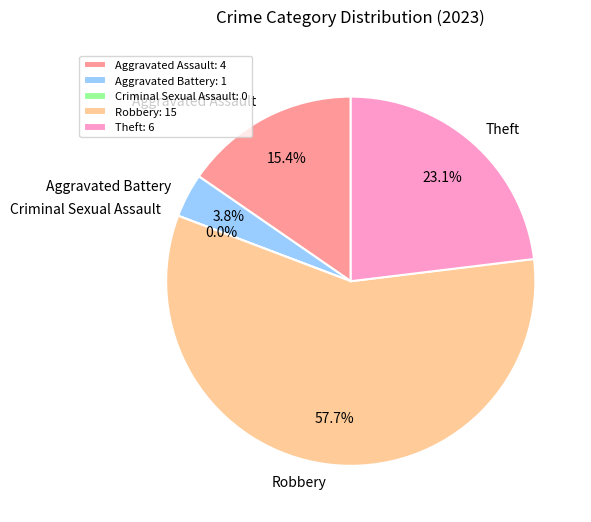

Is Robbery the majority of the pie?

Yes